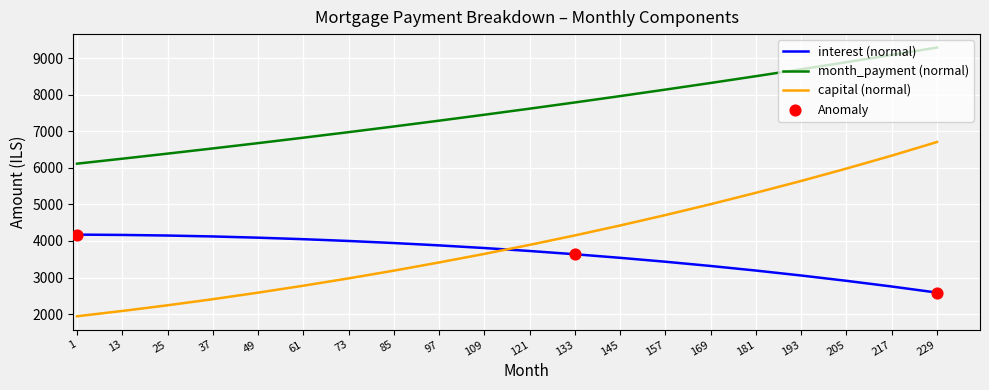

Which series has the largest range (max minus min)?

capital (normal)